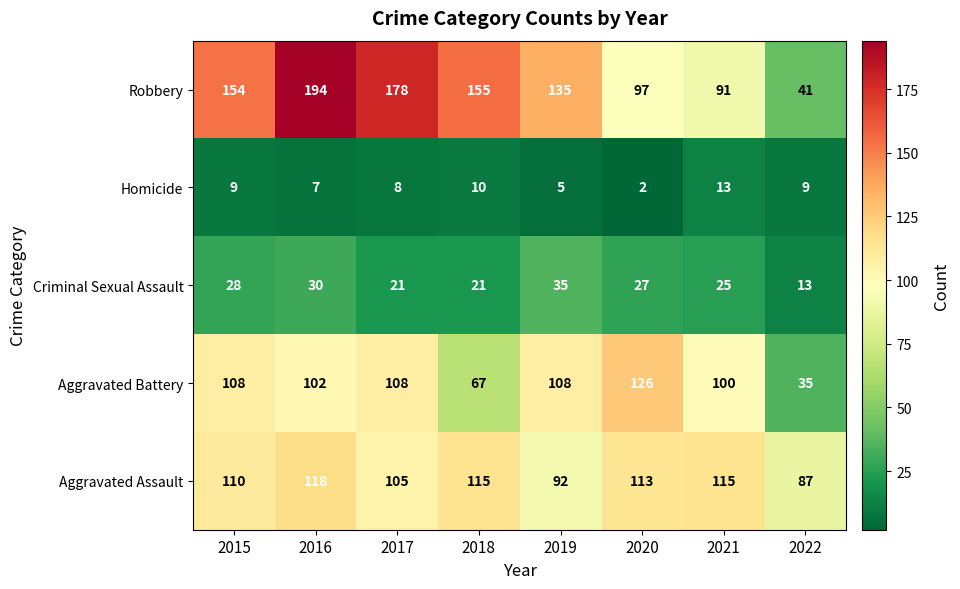

What is the total value across all series at 2018?

368